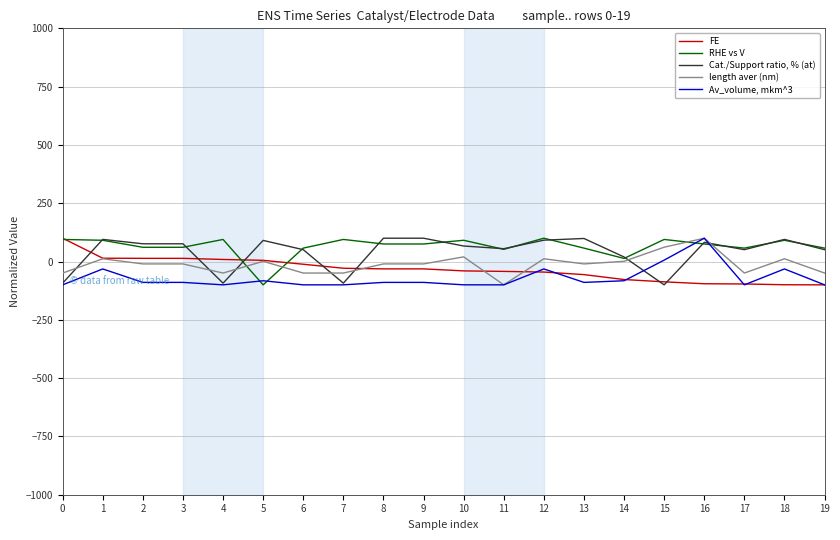

What is the highest value of the RHE vs V series?

100.0